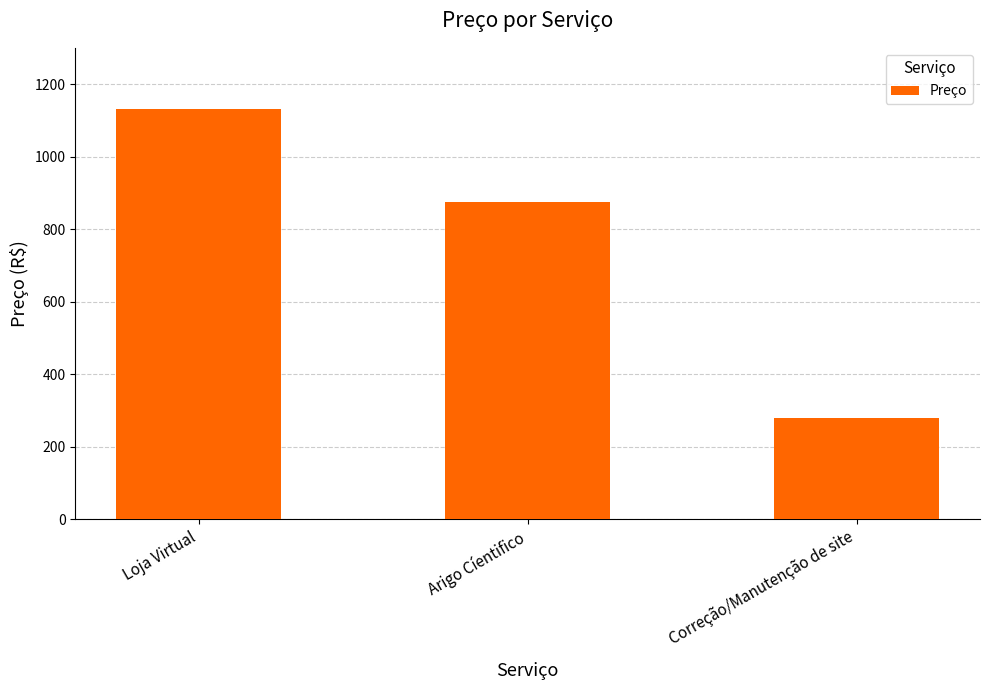

What is the maximum value shown in the chart?

1130